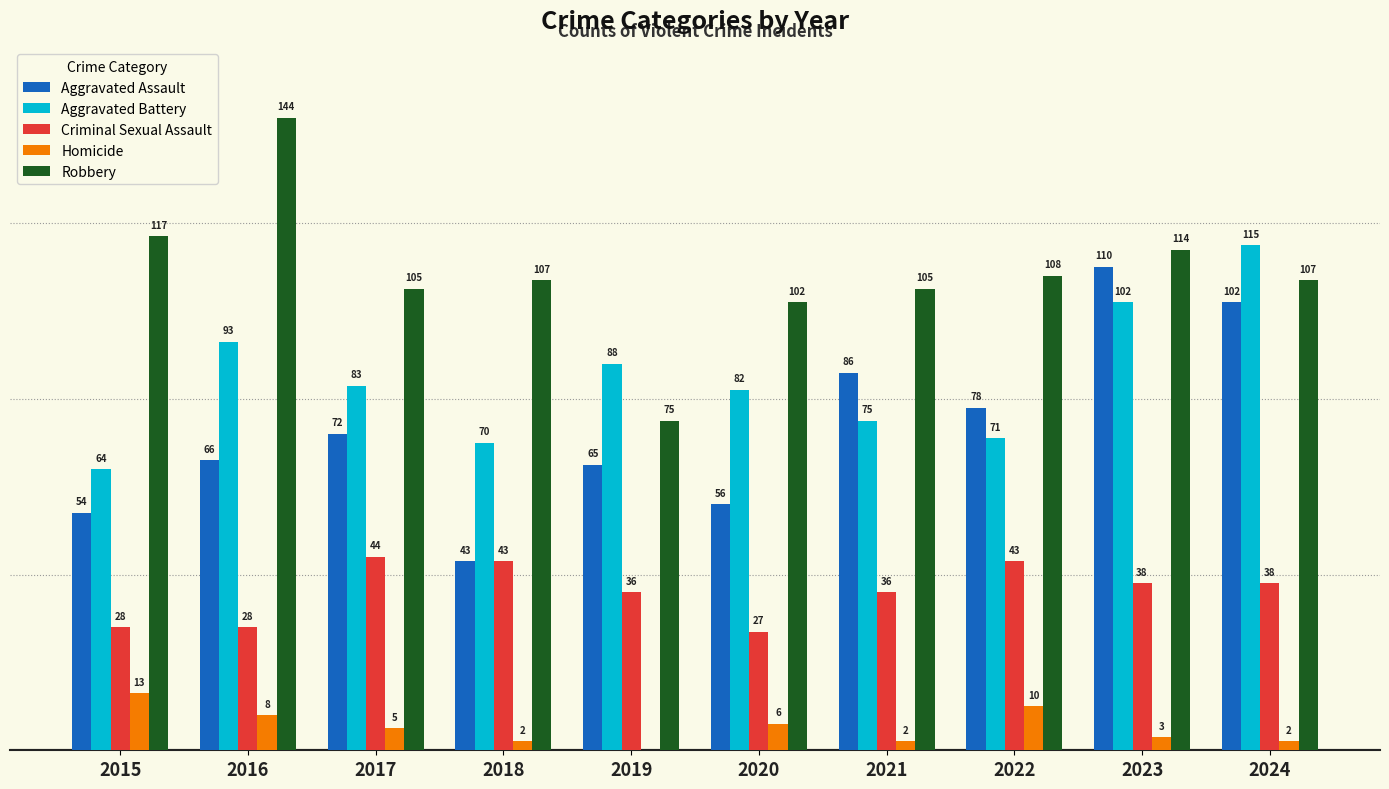

Does the chart contain stacked bars?

No